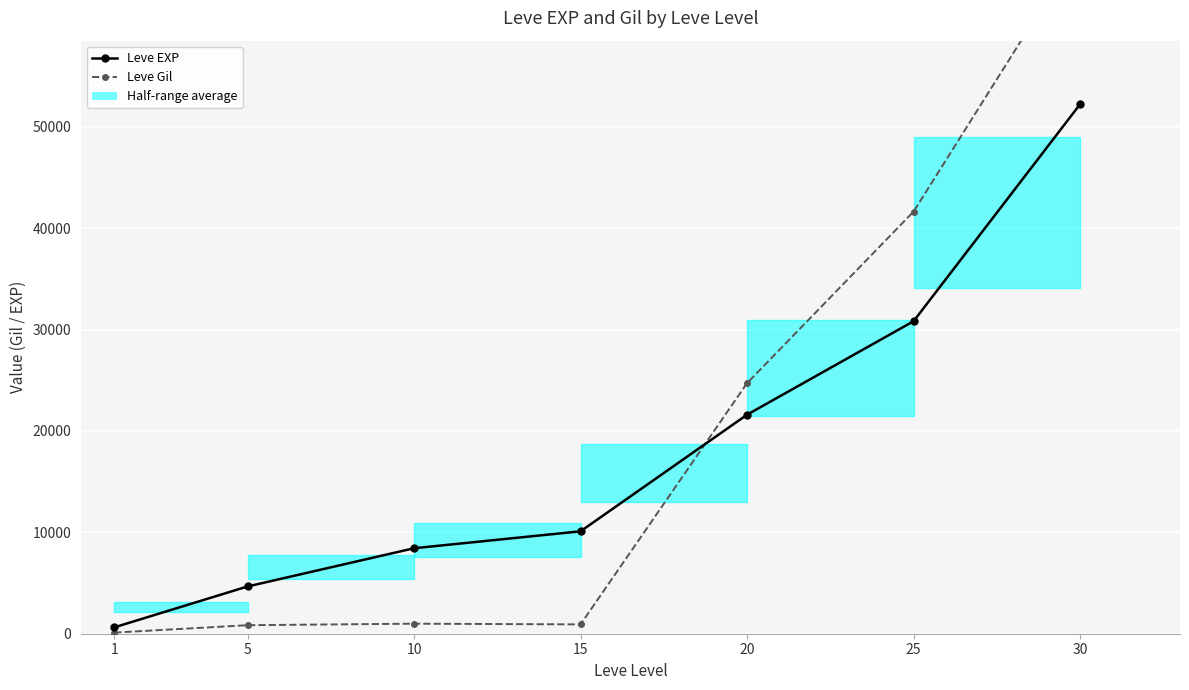

Between which two adjacent categories do Leve Gil and Leve EXP first intersect?

15 and 20